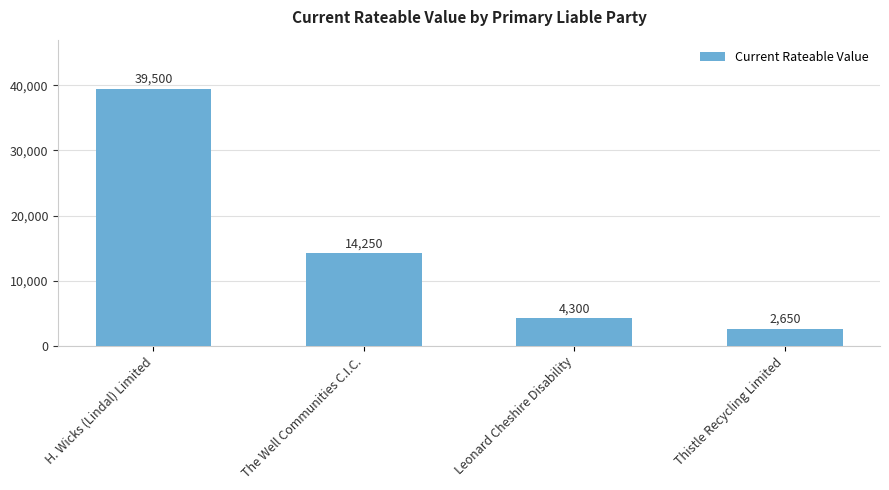

Reading left to right, list all the values displayed in this chart.

39500	14250	4300	2650